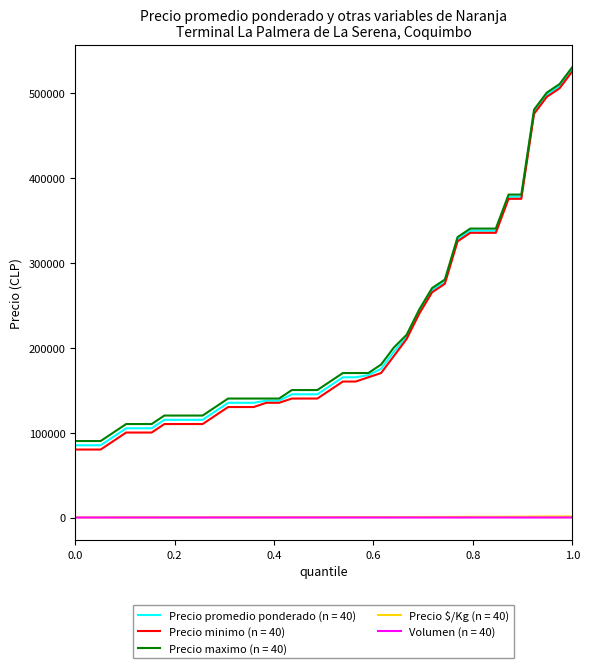

Which series has the largest range (max minus min)?

Precio minimo (n = 40)